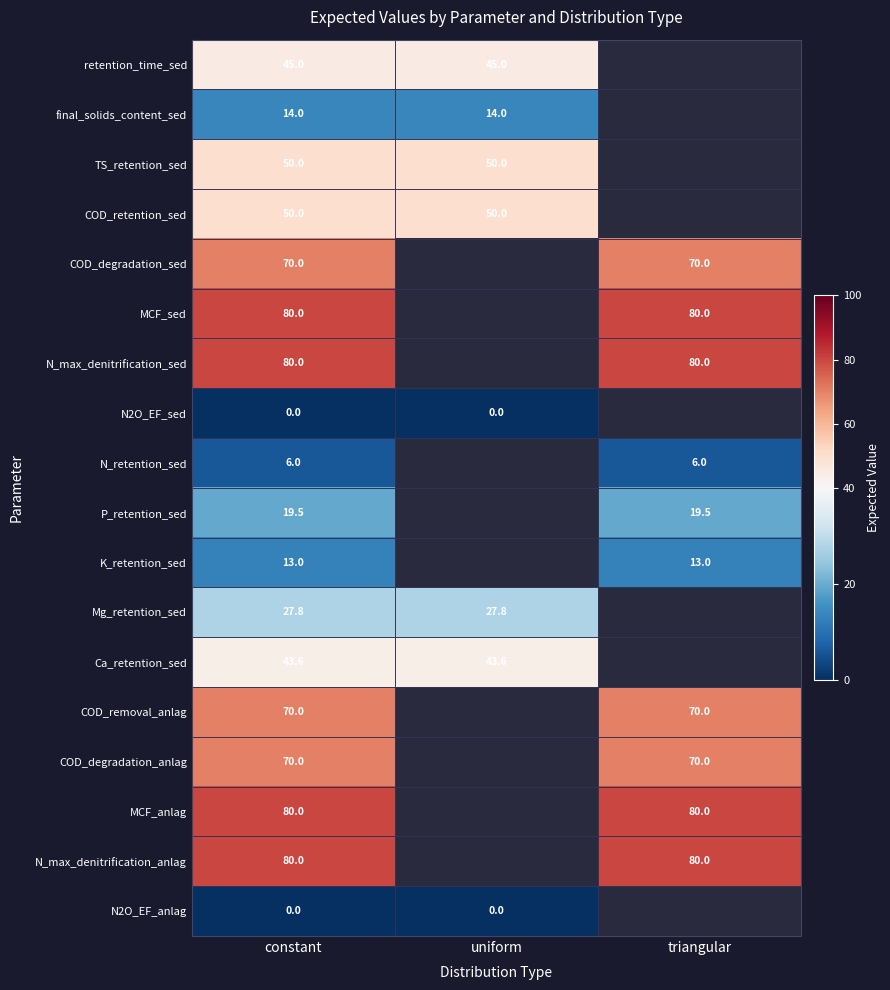

At how many categories does at least one series exceed 15?

3